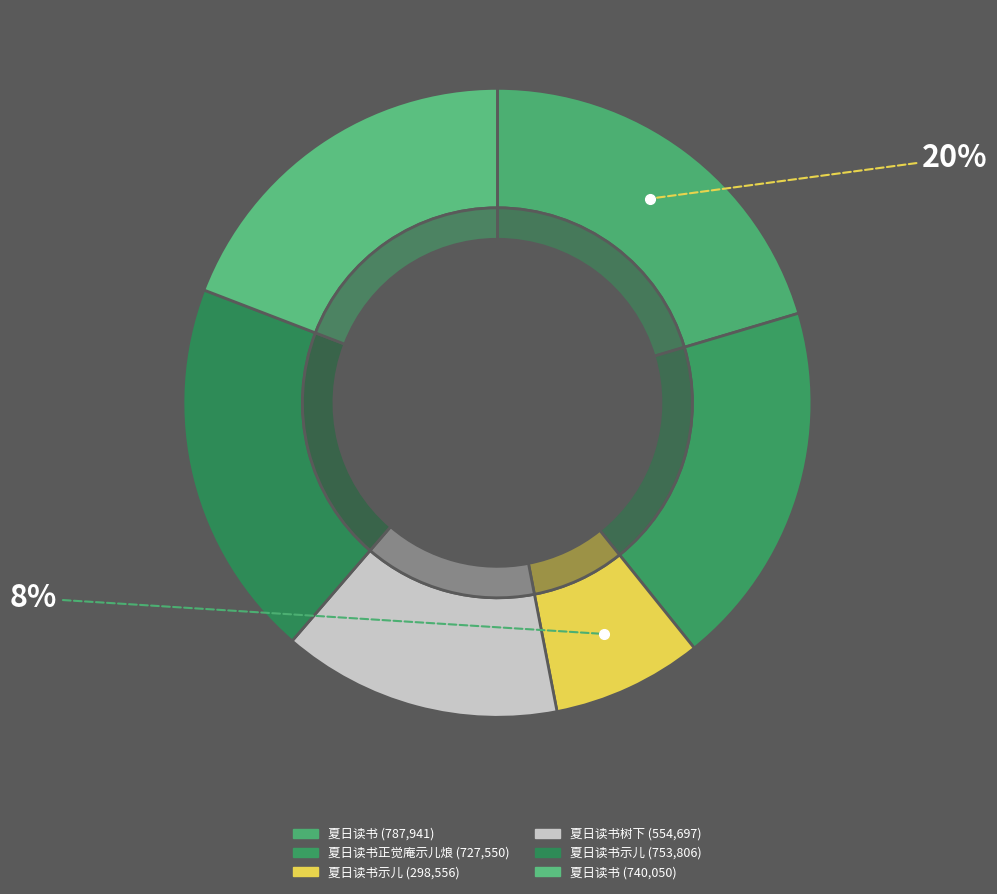

What is the total percentage of 夏日读书树下 and 夏日读书正觉庵示儿烺?

33.2%